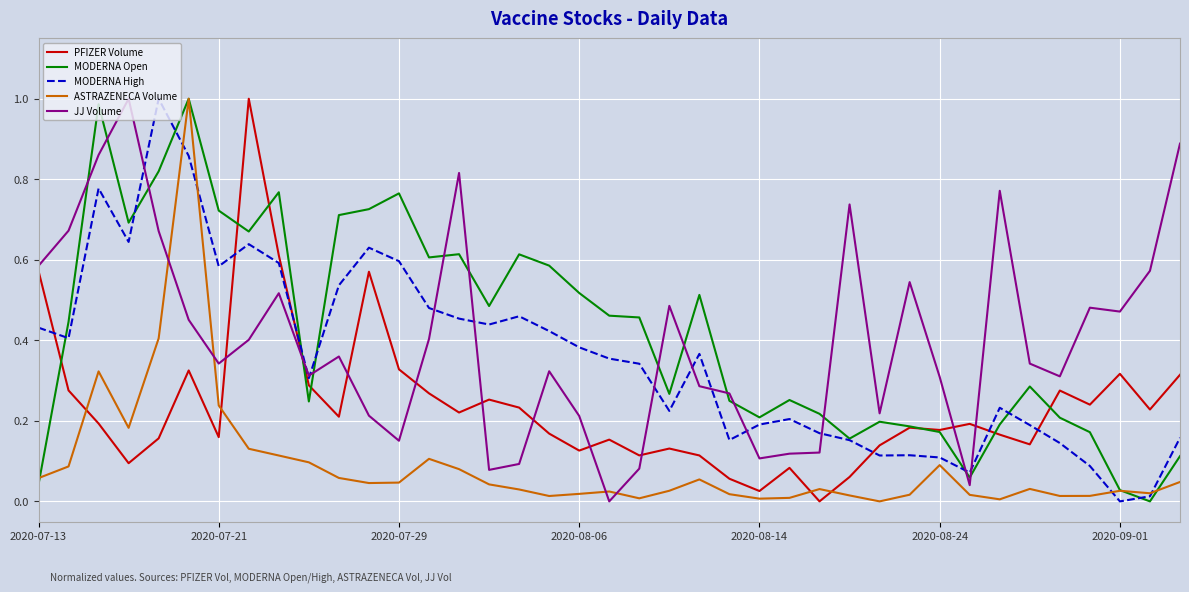

Which series ends up on top after the final intersection of ASTRAZENECA Volume and JJ Volume?

JJ Volume